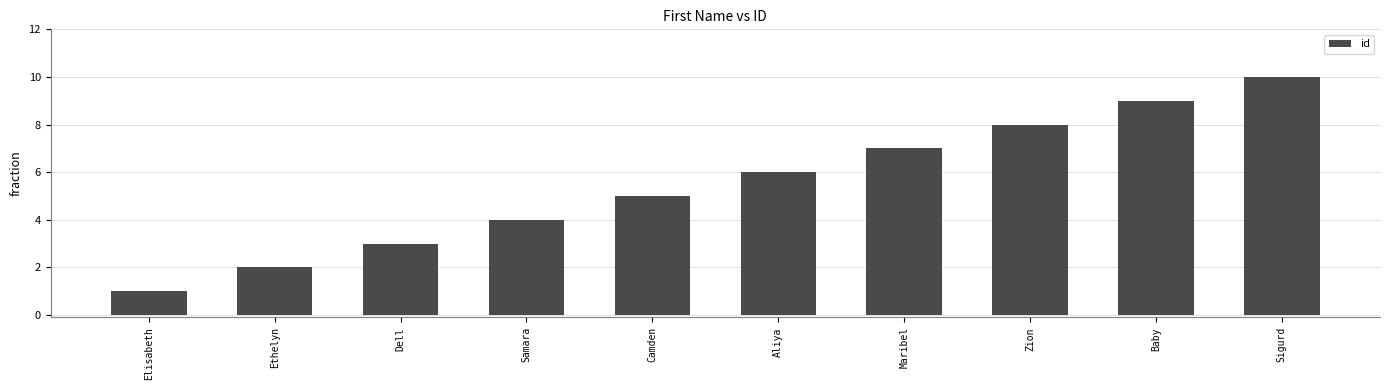

What position from the right is Zion?

3